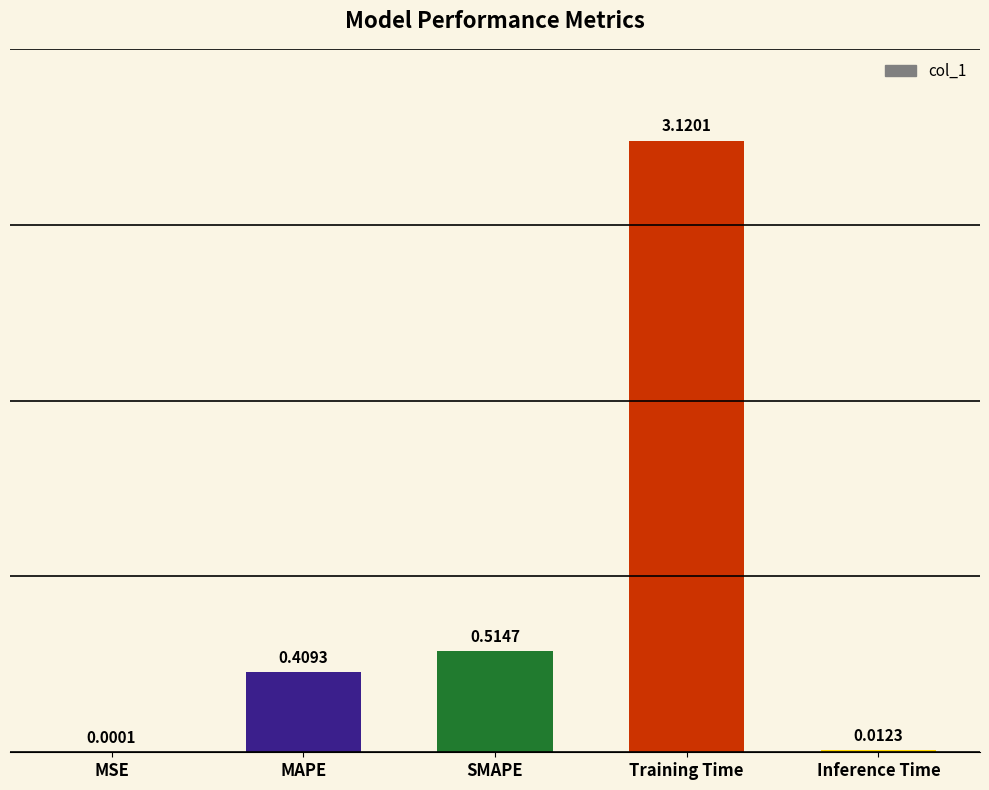

At which category does the chart reach its peak across all series?

Training Time